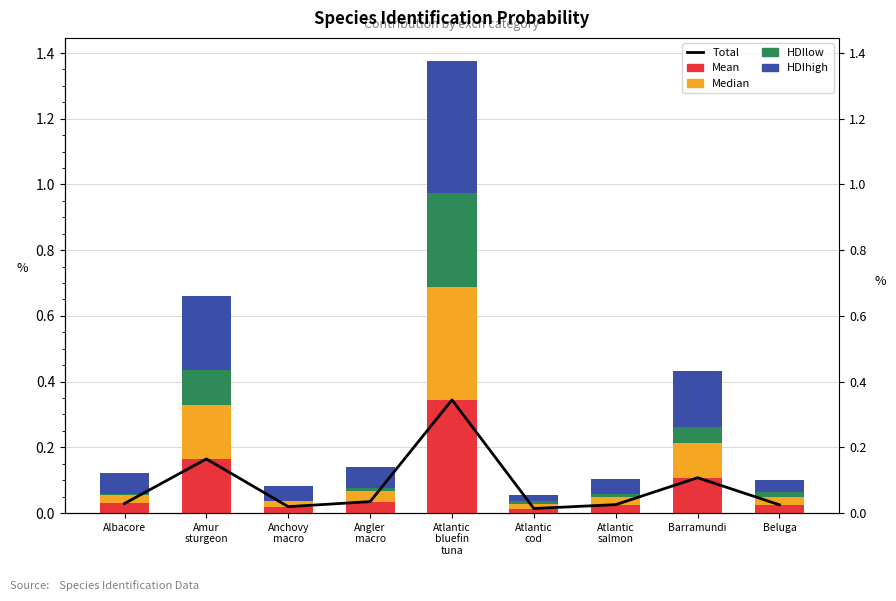

What is the average value of the Mean series?

0.1